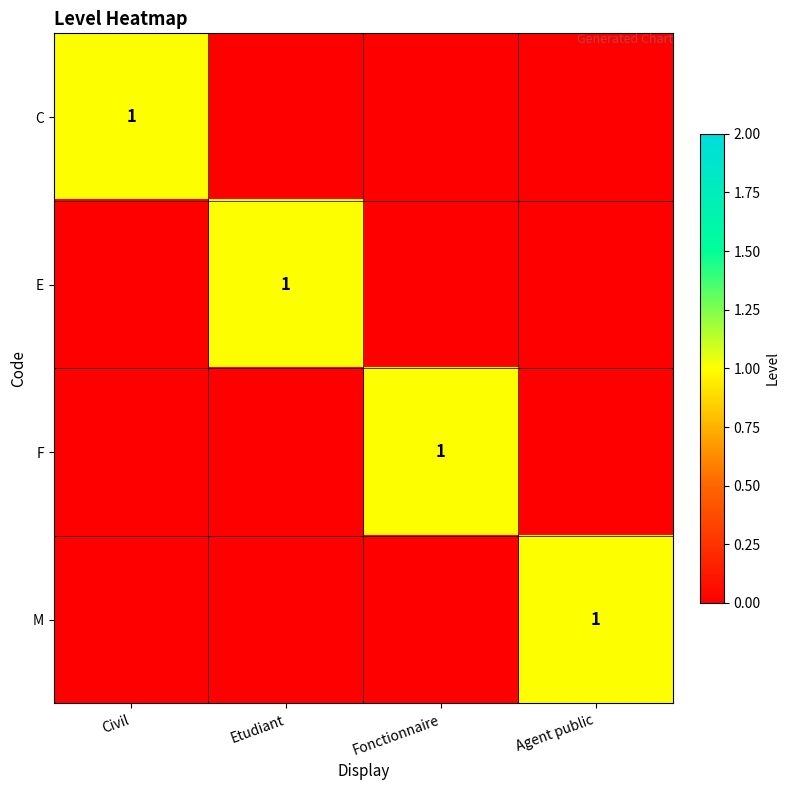

Is it true that E equals 2 at Etudiant?

False